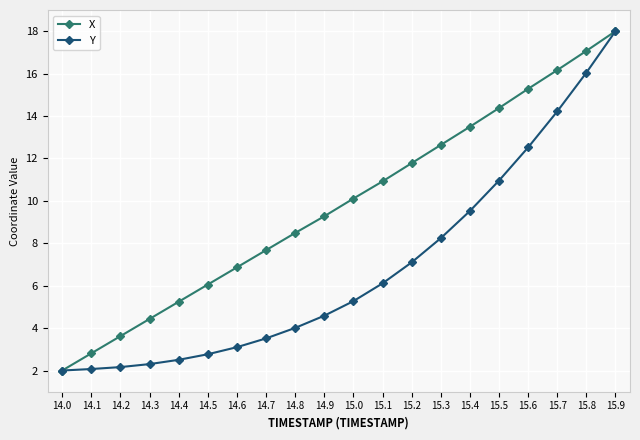

Is the value of X at 14.5 greater than the value of Y at 15.0?

Yes